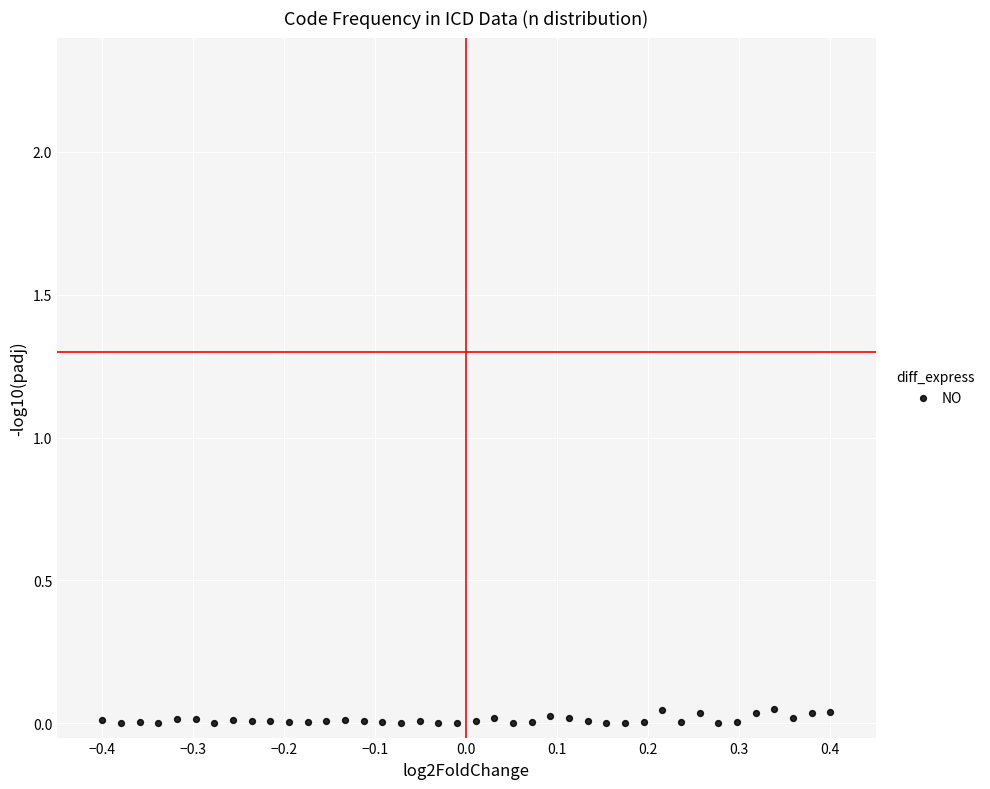

What is the range of X values (max minus min)?

0.8